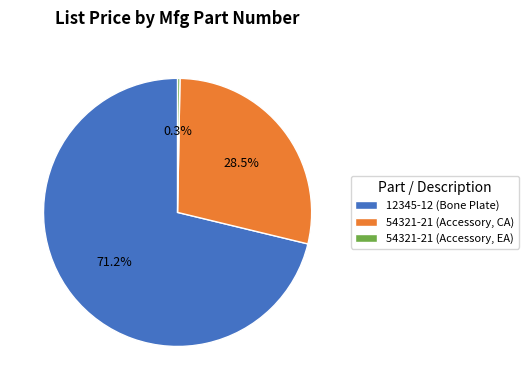

Is the sum of 54321-21 (Accessory, CA) and 12345-12 (Bone Plate) greater than half?

Yes